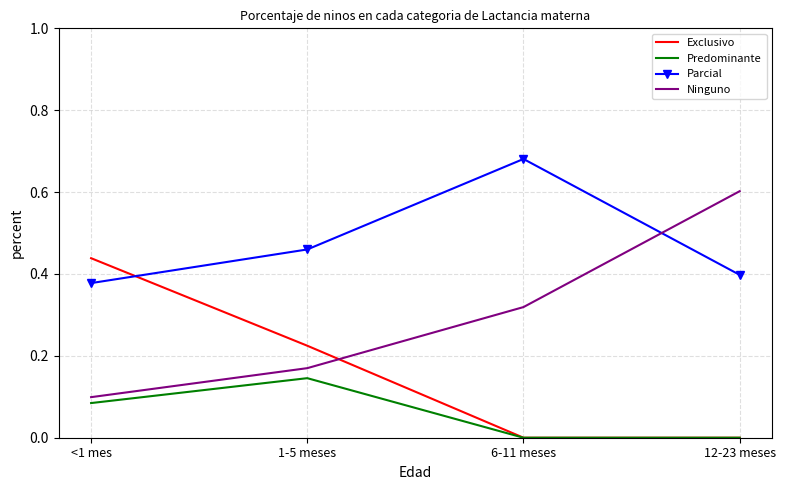

Which series changed the most between 1-5 meses and 12-23 meses?

Ninguno